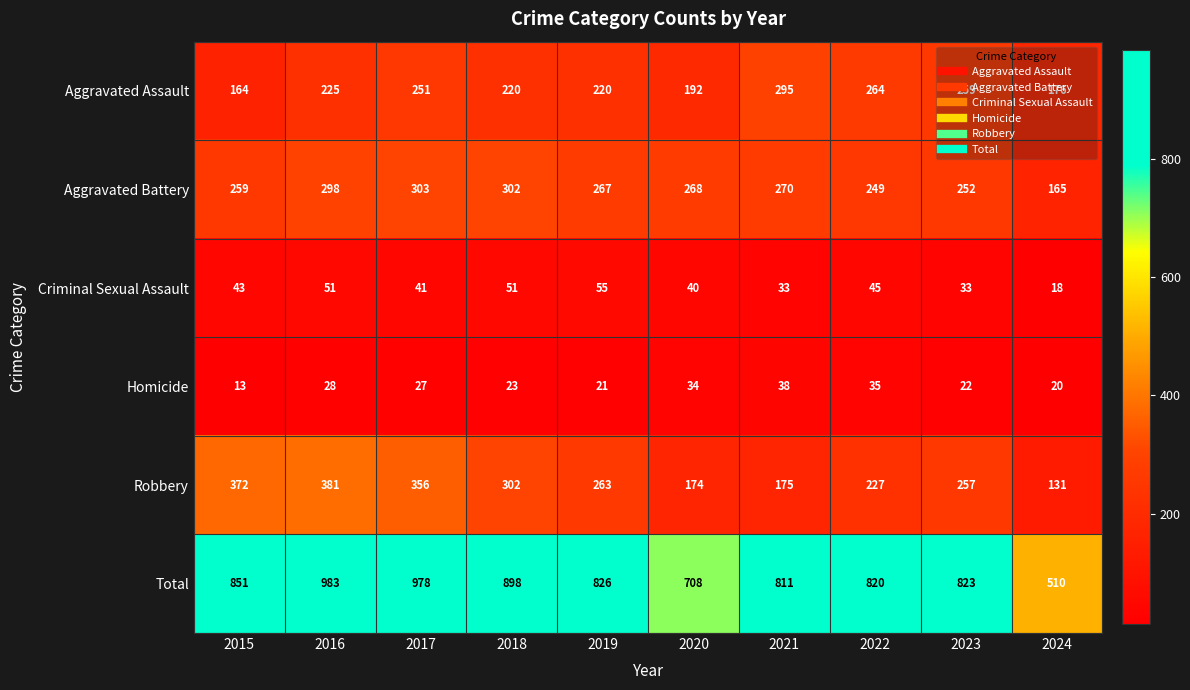

At how many categories does at least one series exceed 322?

10